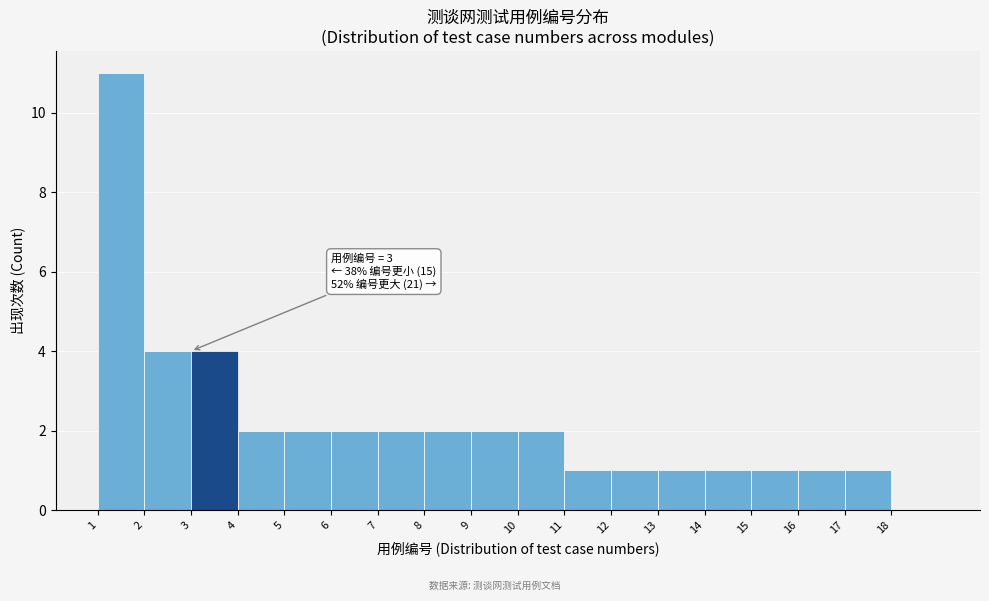

Which range on the x-axis has the tallest bar?

1 to 2